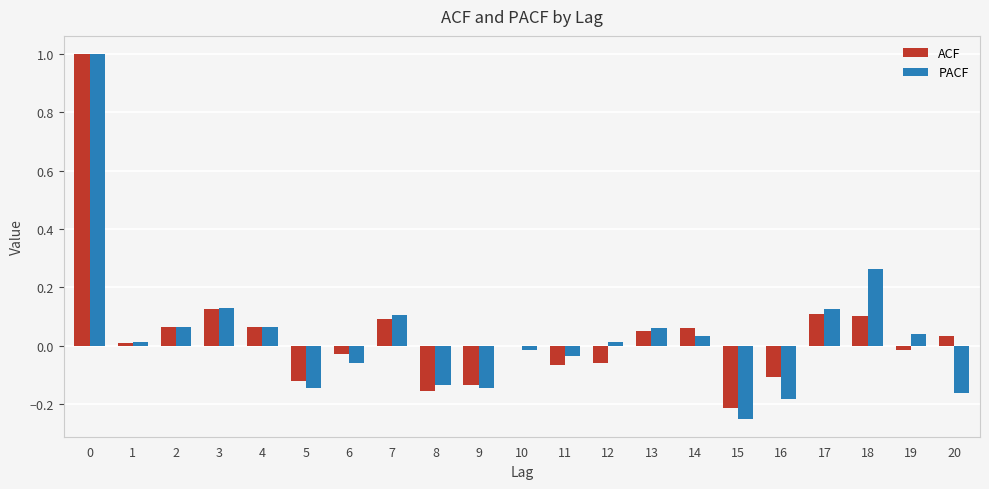

Which series has the widest spread of values?

PACF